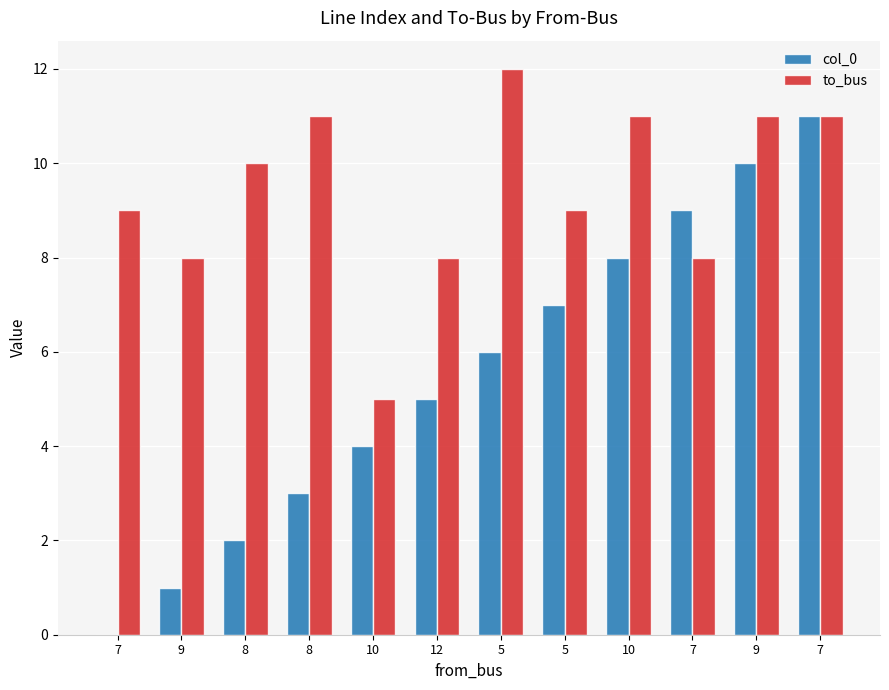

Reading left to right, list all the values displayed in this chart.

col_0: 7=0	9=1	8=2	8=3	10=4	12=5	5=6	5=7	10=8	7=9	9=10	7=11
to_bus: 7=9	9=8	8=10	8=11	10=5	12=8	5=12	5=9	10=11	7=8	9=11	7=11